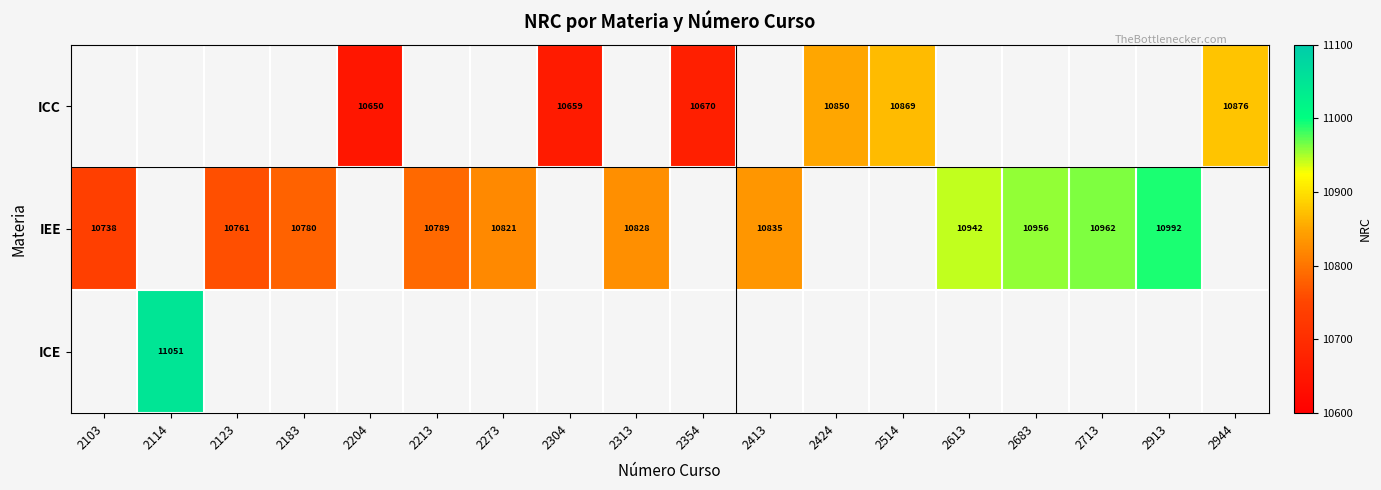

How many categories are shown in the chart?

18